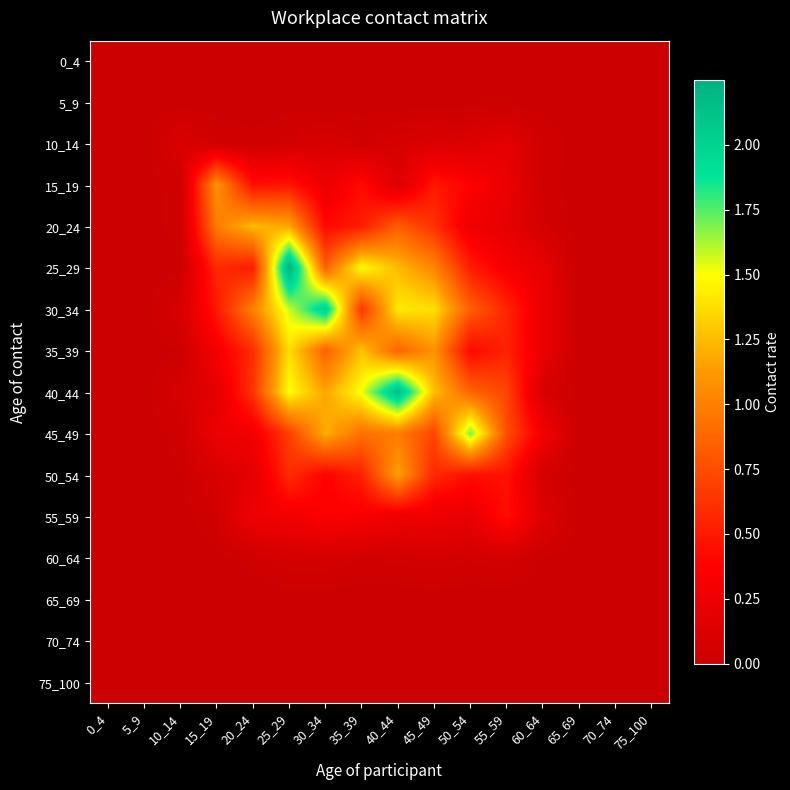

Which category has the lowest value across all series?

0_4